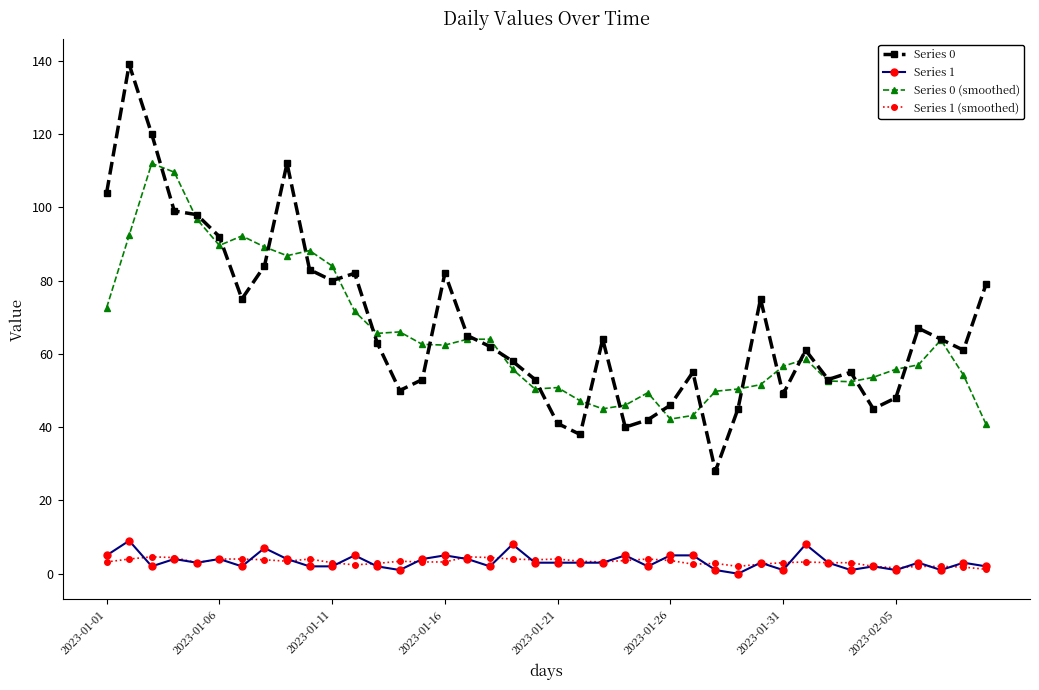

What is the value of the Series 0 (smoothed) point at the 14th from the left?

66.0